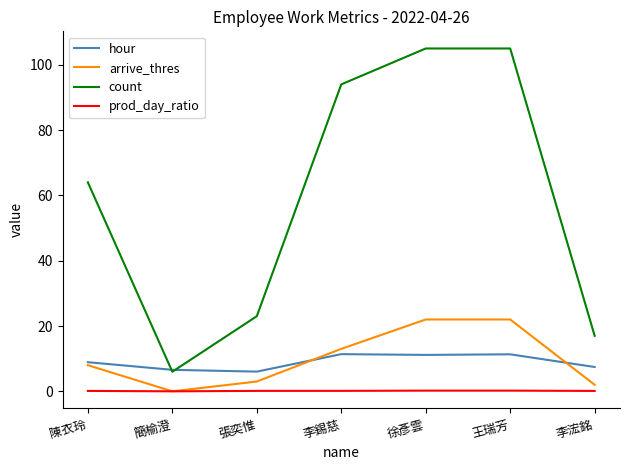

Which series has the largest range (max minus min)?

count